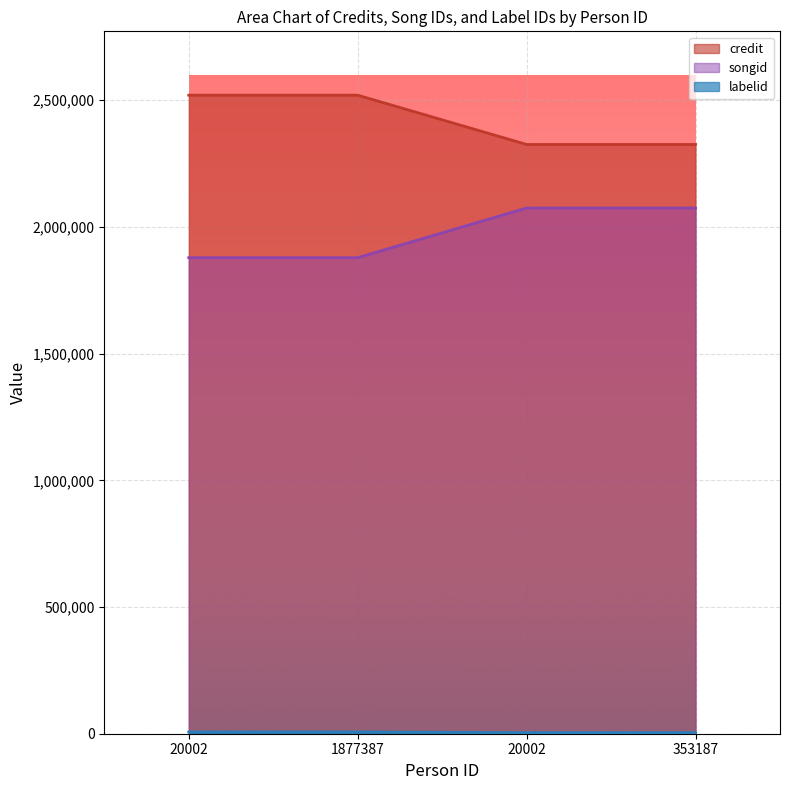

What is the label of the 2nd point from the right?

20002